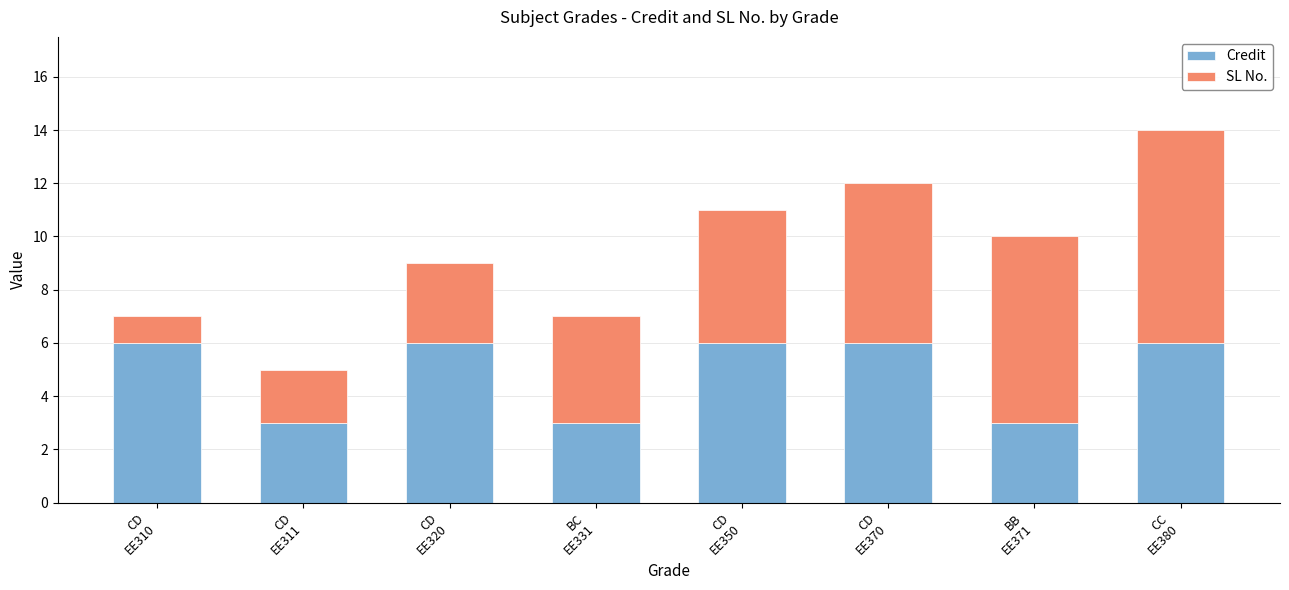

Reading left to right, what are the values for Credit?

6	3	6	3	6	6	3	6